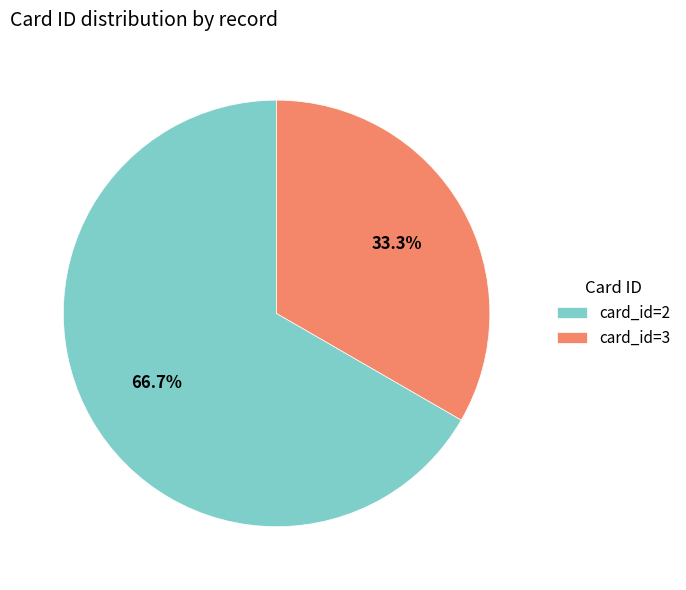

How many slices are in this pie chart?

2